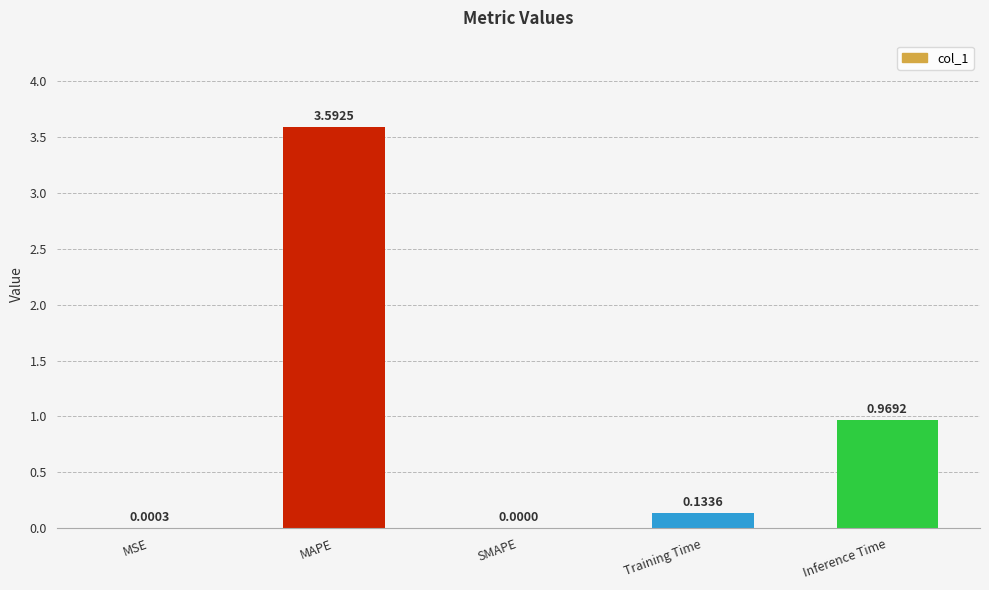

What is the sum of all values?

4.7